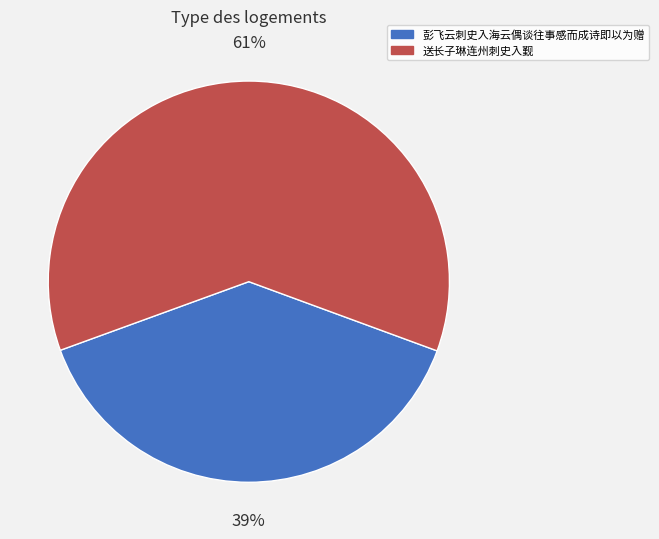

Does 送长子琳连州刺史入觐 represent more than half of the total?

Yes